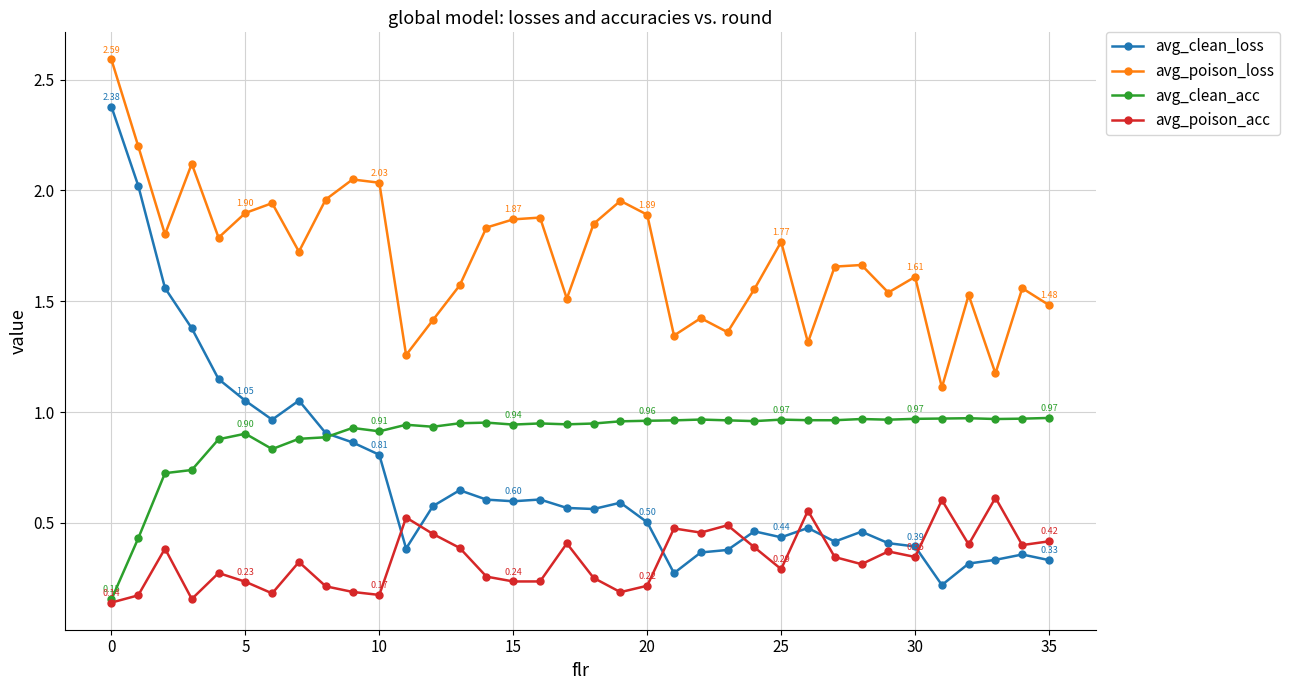

After their last crossing, which series has the higher values: avg_clean_loss or avg_poison_acc?

avg_poison_acc